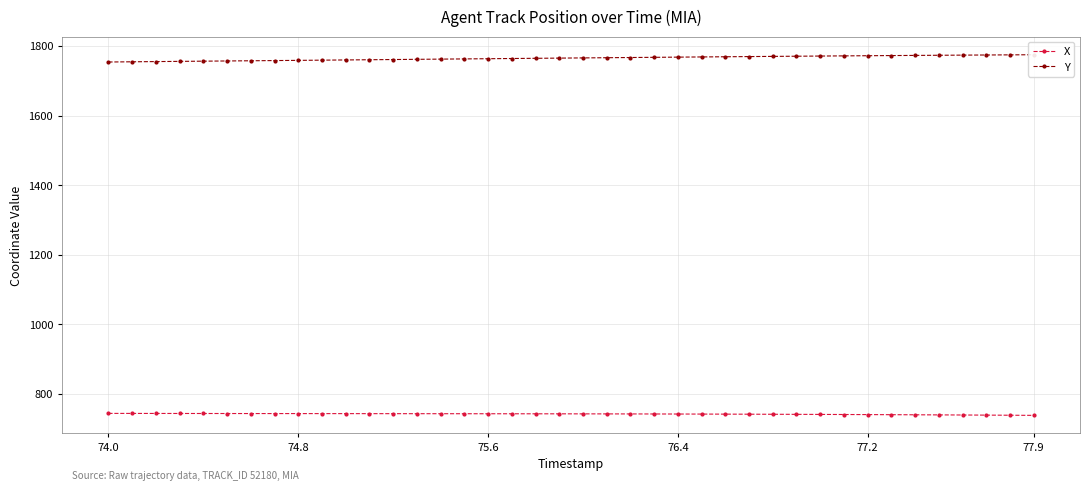

How many distinct data groups are displayed?

2